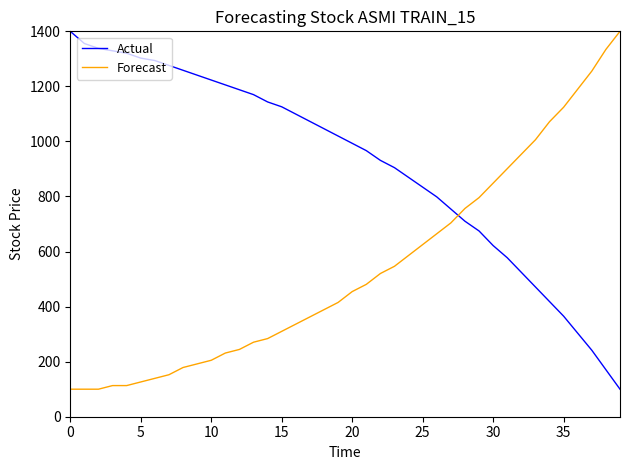

Which series has the largest total across all categories?

Actual